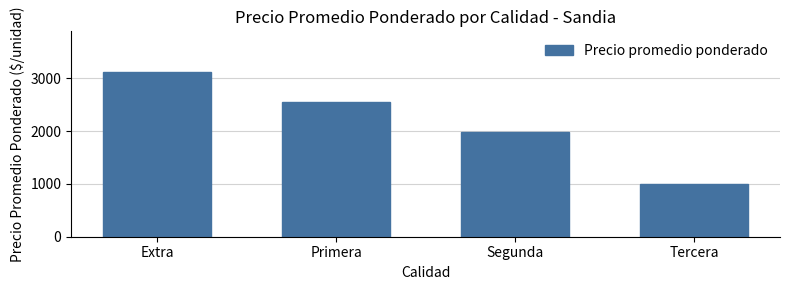

Reading left to right, extract all data points from this chart.

3110	2547	1974	1000